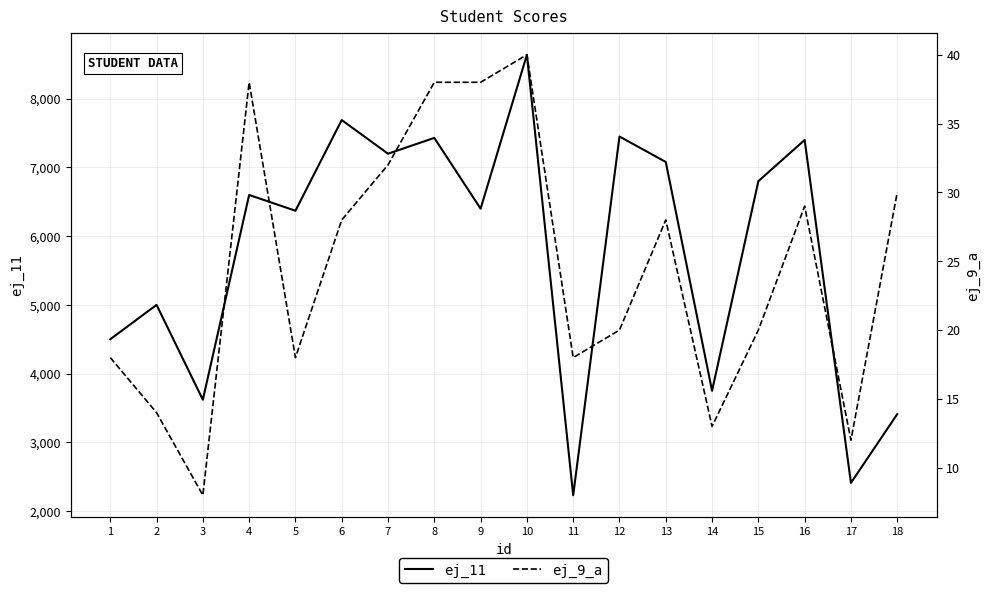

Which category has the lowest value in the ej_11 series?

11